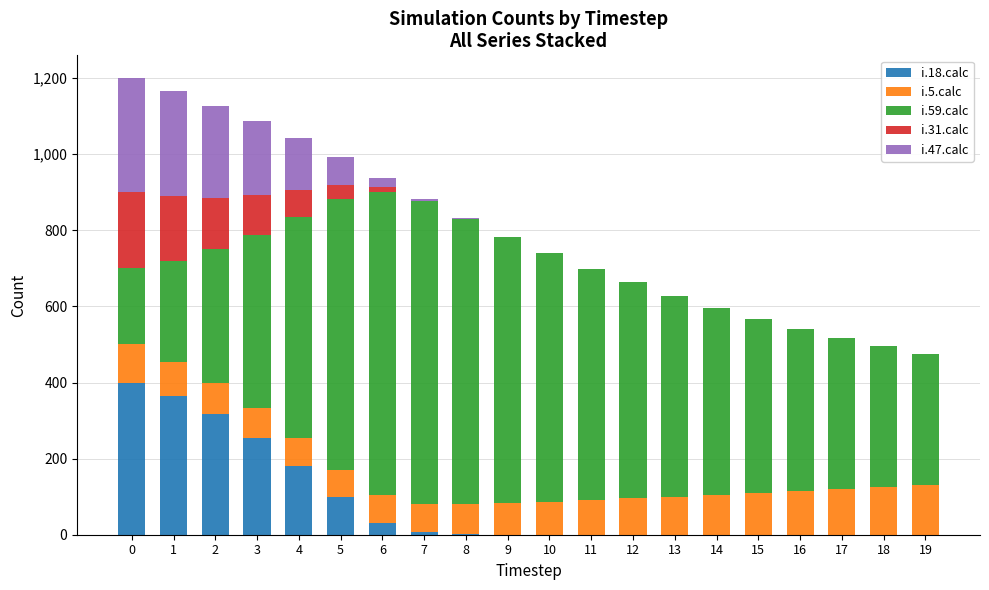

The value of i.18.calc at 1 is 131. True or false?

False